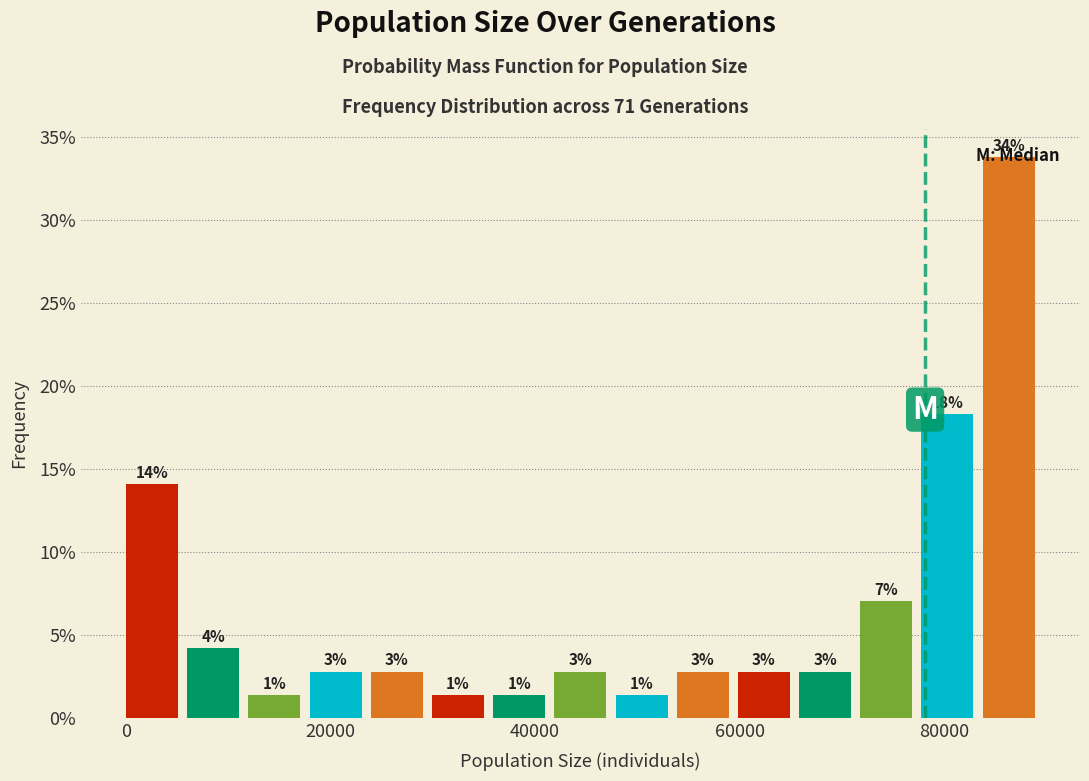

Around what value on the x-axis is the tallest bar? Give the approximate position of its centre, as read against the axis.

86000